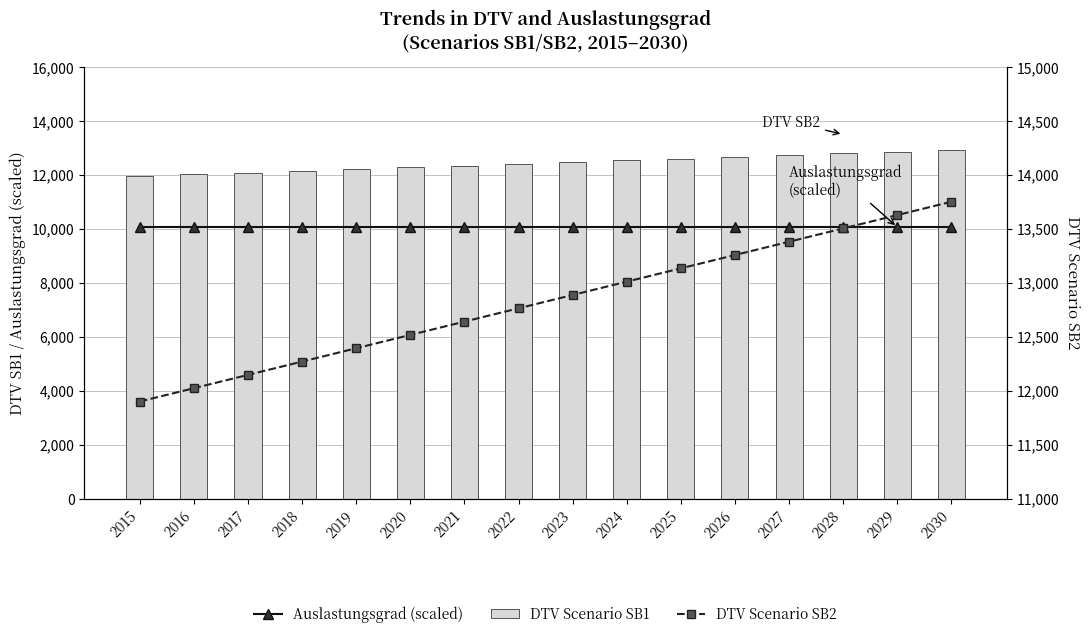

Reading left to right, what are all the values shown in this chart?

Auslastungsgrad (scaled): 2015=10064.9	2016=10064.9	2017=10064.9	2018=10064.9	2019=10064.9	2020=10064.9	2021=10064.9	2022=10064.9	2023=10064.9	2024=10064.9	2025=10064.9	2026=10064.9	2027=10064.9	2028=10064.9	2029=10064.9	2030=10064.9
DTV Scenario SB1: 2015=11958.8	2016=12023.0	2017=12087.2	2018=12151.5	2019=12215.7	2020=12279.9	2021=12344.2	2022=12408.4	2023=12472.6	2024=12536.9	2025=12601.1	2026=12665.4	2027=12729.6	2028=12793.8	2029=12858.1	2030=12922.3
DTV Scenario SB2: 2015=11899.6	2016=12023.0	2017=12146.4	2018=12269.8	2019=12393.2	2020=12516.7	2021=12640.1	2022=12763.5	2023=12886.9	2024=13010.3	2025=13133.7	2026=13257.2	2027=13380.6	2028=13504.0	2029=13627.4	2030=13750.8